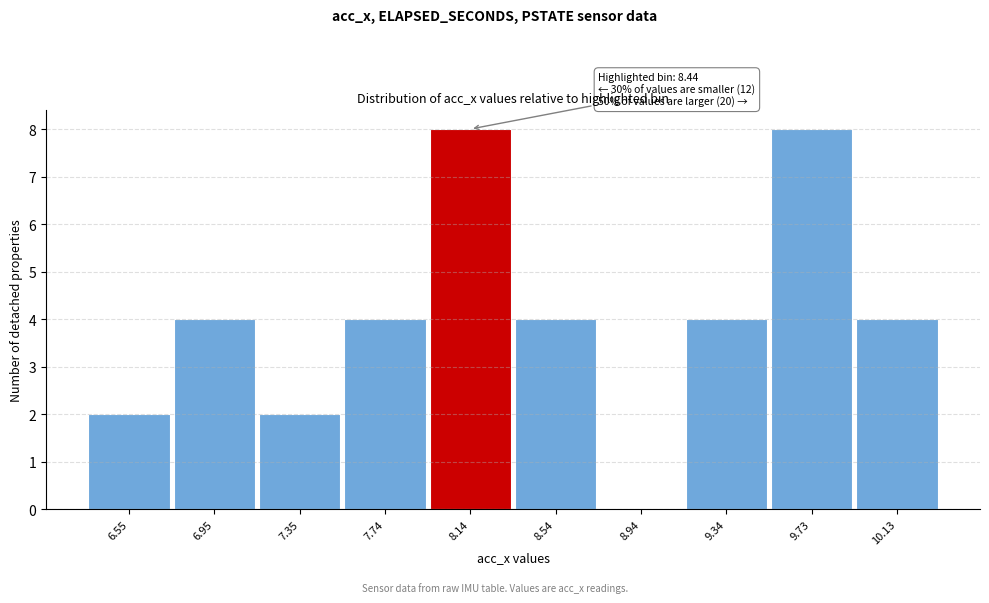

Reading right to left, list all the values displayed in this chart.

10.13=4	9.73=8	9.34=4	8.94=0	8.54=4	8.14=8	7.74=4	7.35=2	6.95=4	6.55=2